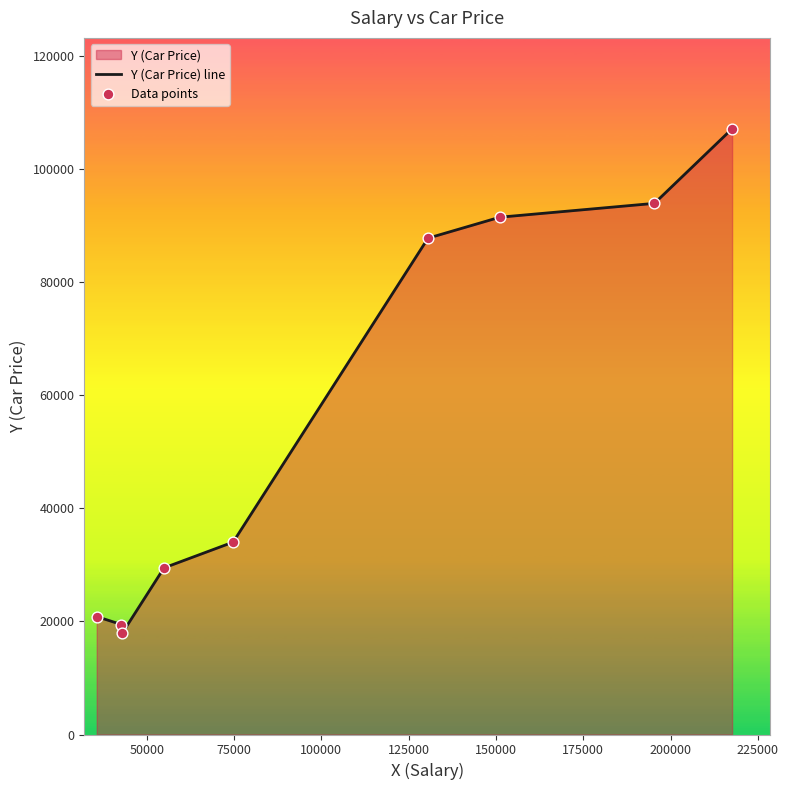

Which series has the largest total across all categories?

Y (Car Price) line